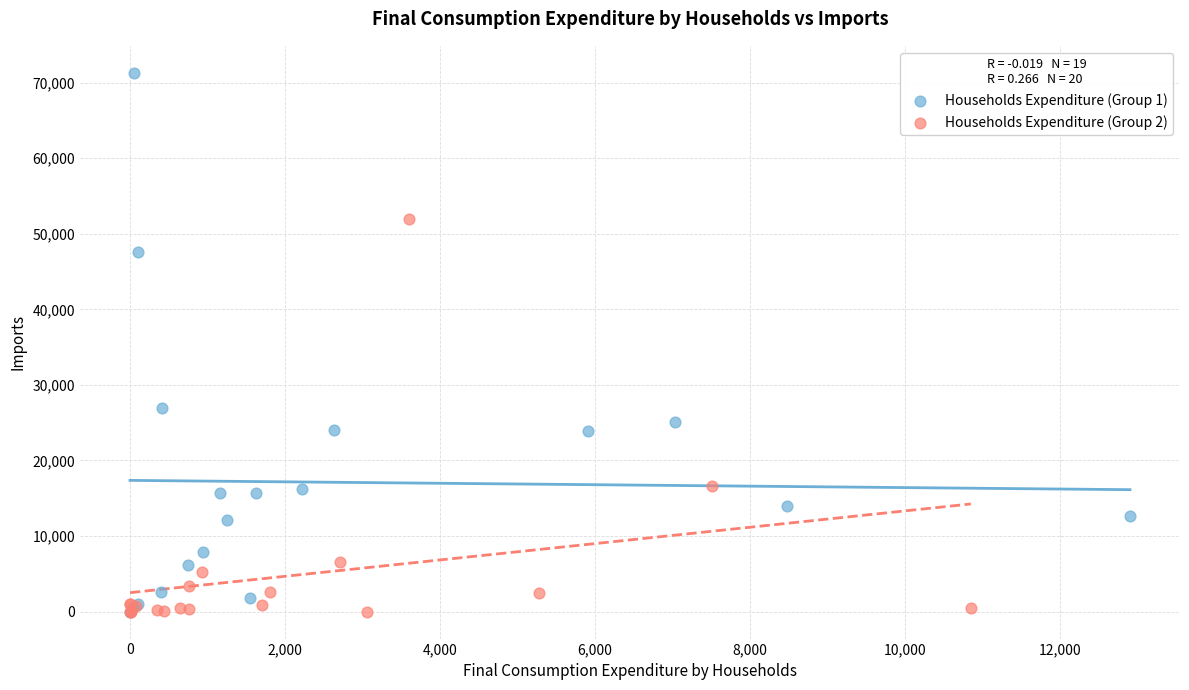

Which series has the widest spread of Y values?

Households Expenditure (Group 1)